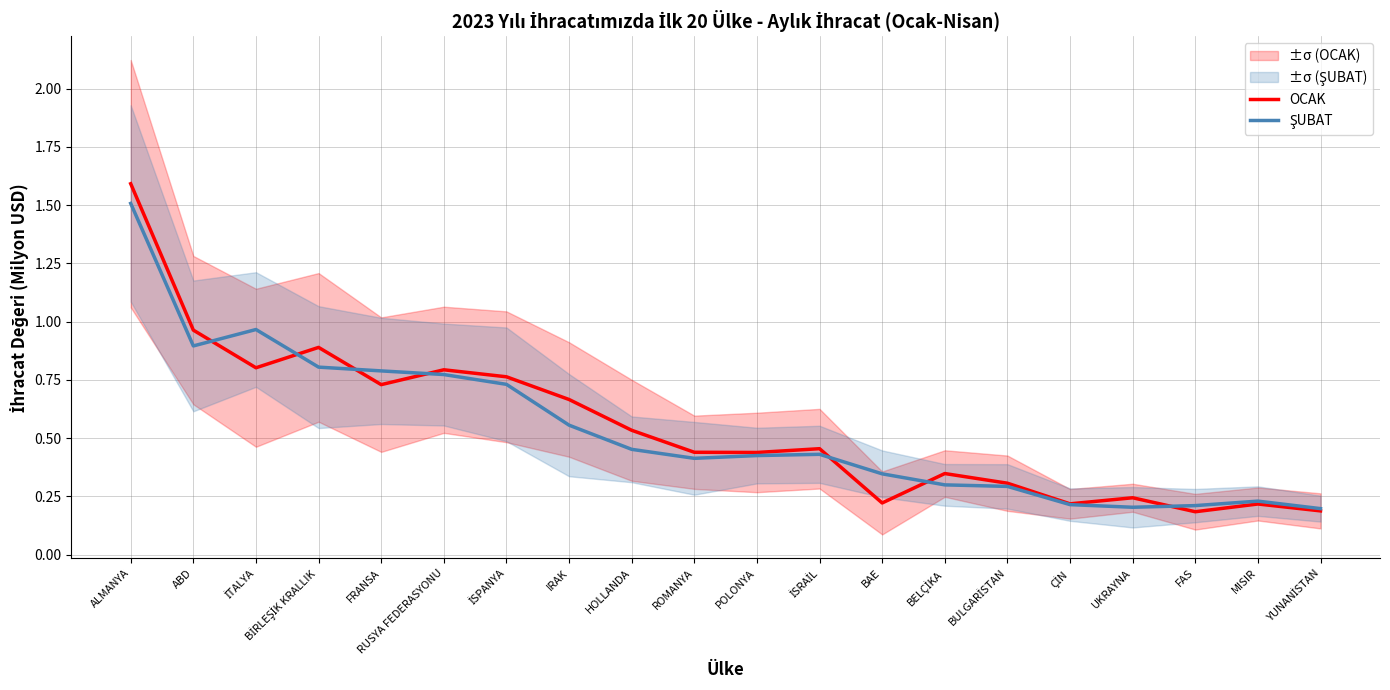

At which category is the sum across all series the highest?

ALMANYA